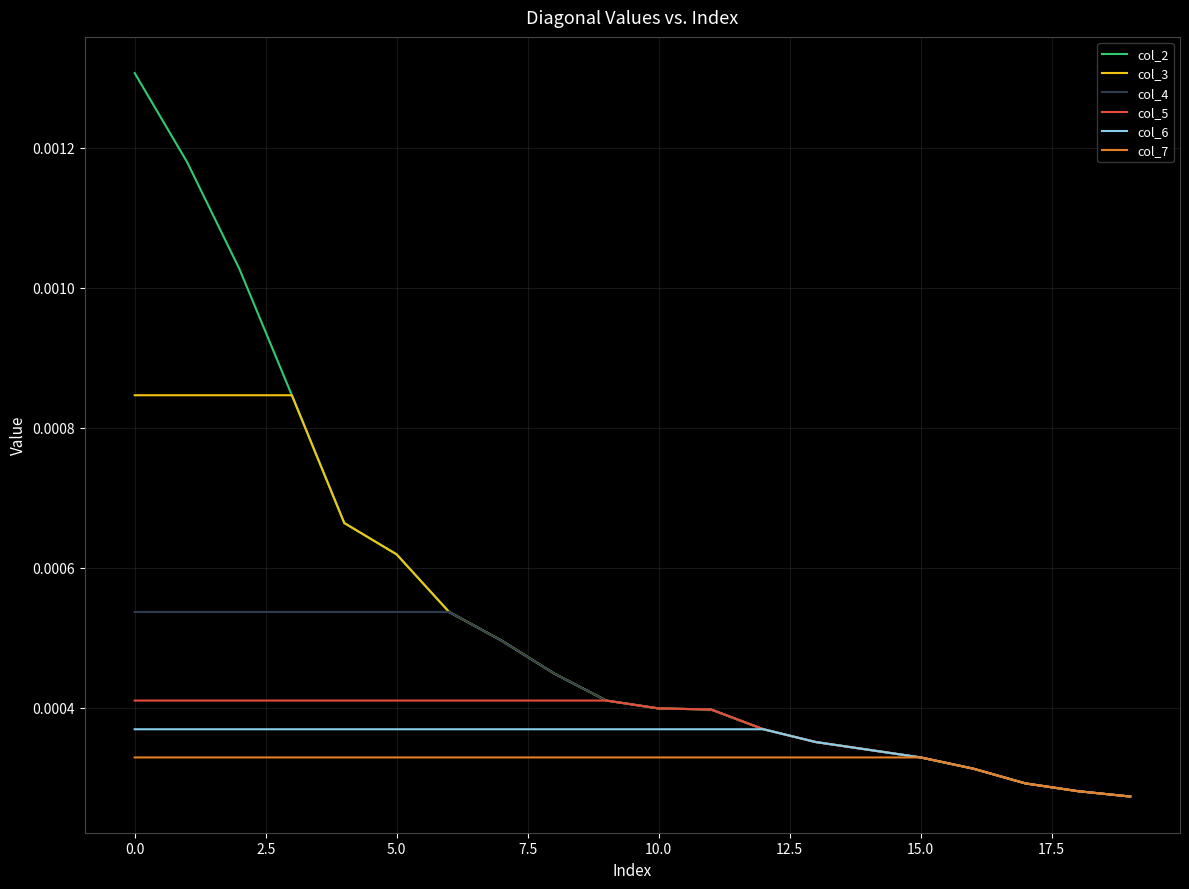

Which series has the largest total across all categories?

col_2